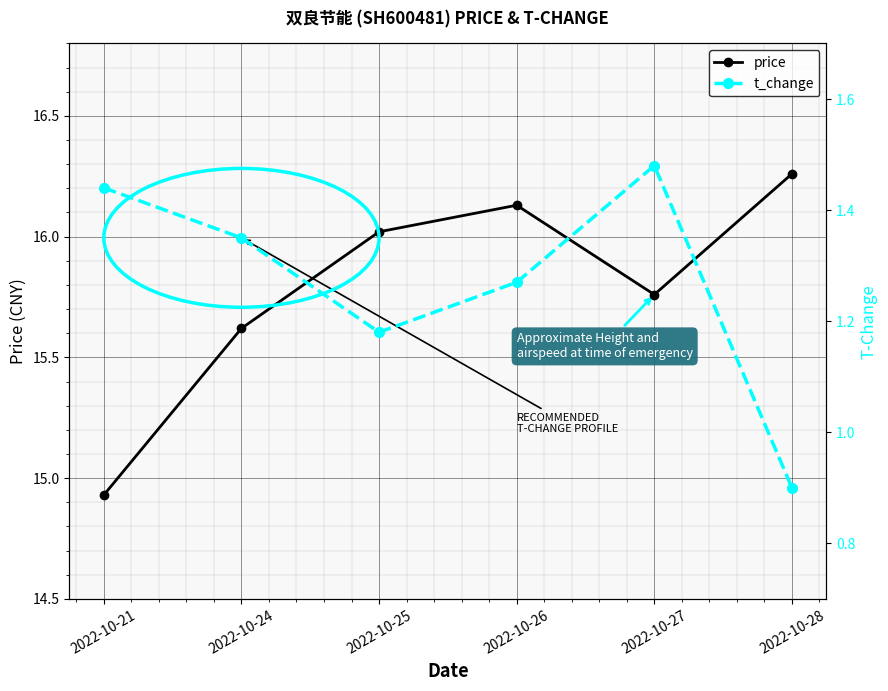

Which series has the largest total across all categories?

price